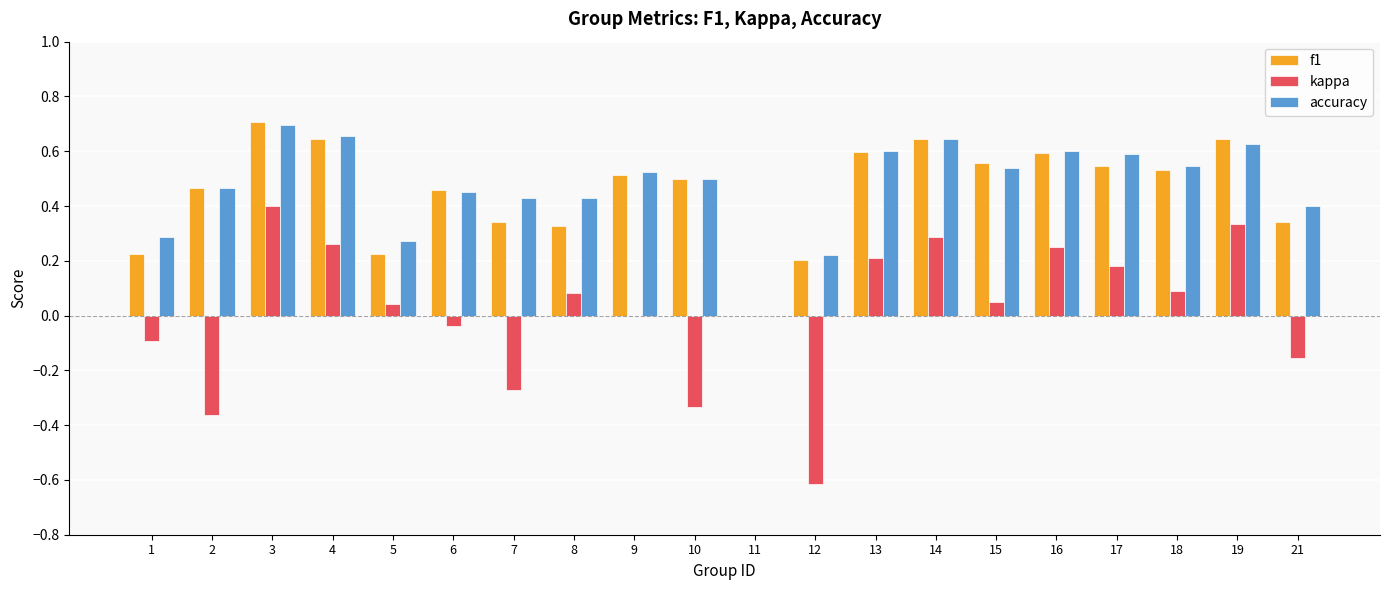

Which series has the widest spread of values?

kappa